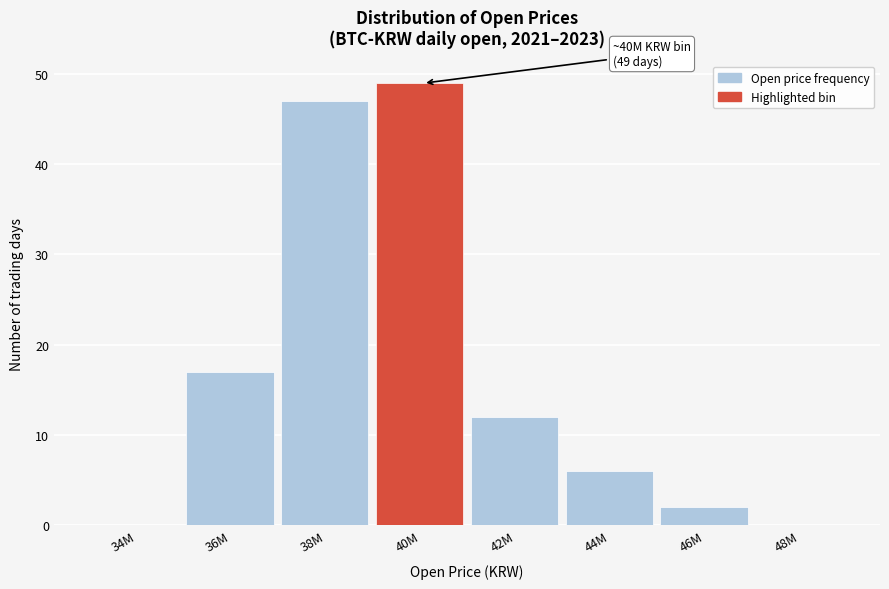

Reading left to right, list all the values displayed in this chart.

34M=0	36M=17	38M=47	40M=49	42M=12	44M=6	46M=2	48M=0